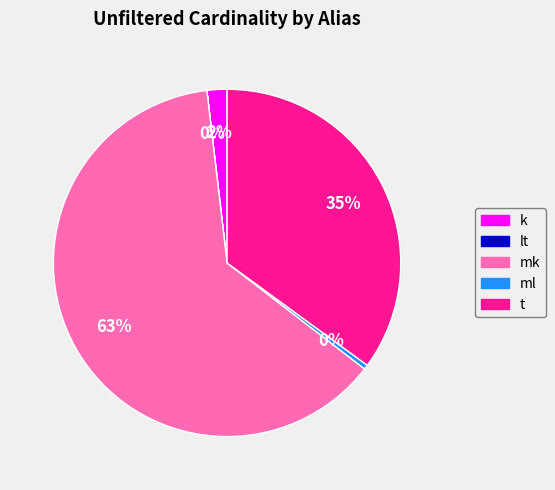

Does t account for over 50% of the chart?

No